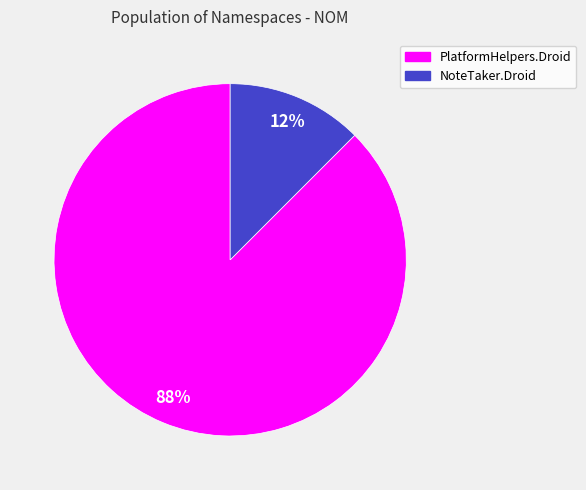

Does any single category account for the majority?

Yes